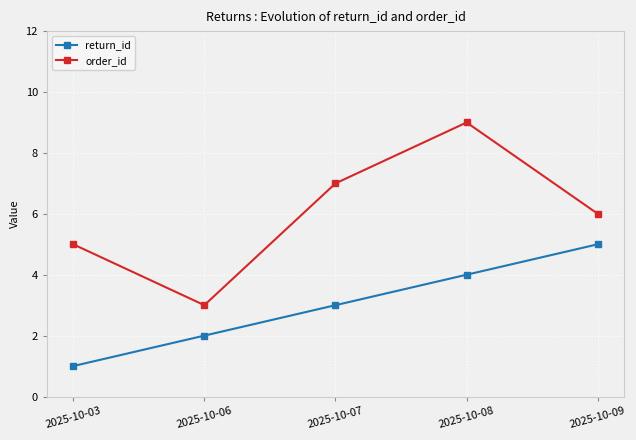

Which series has the largest total across all categories?

order_id